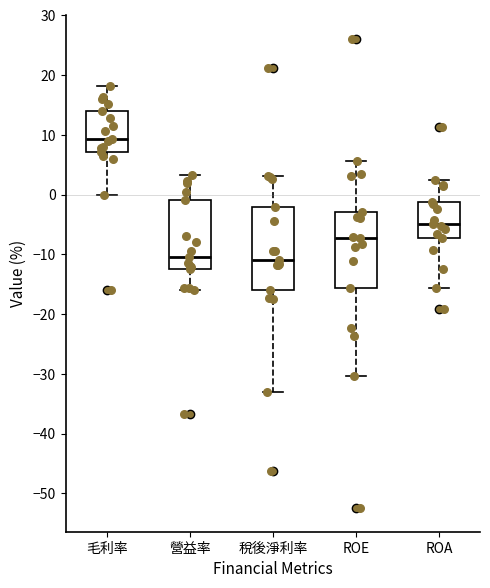

Where does the median line of the box for ROE sit on the y-axis? The values are not printed on the chart, so give them approximately, as read against the axis.

-7